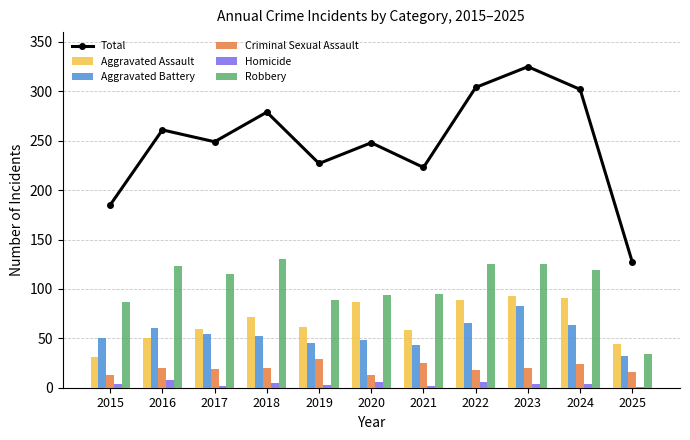

What is the highest value of the Criminal Sexual Assault series?

29